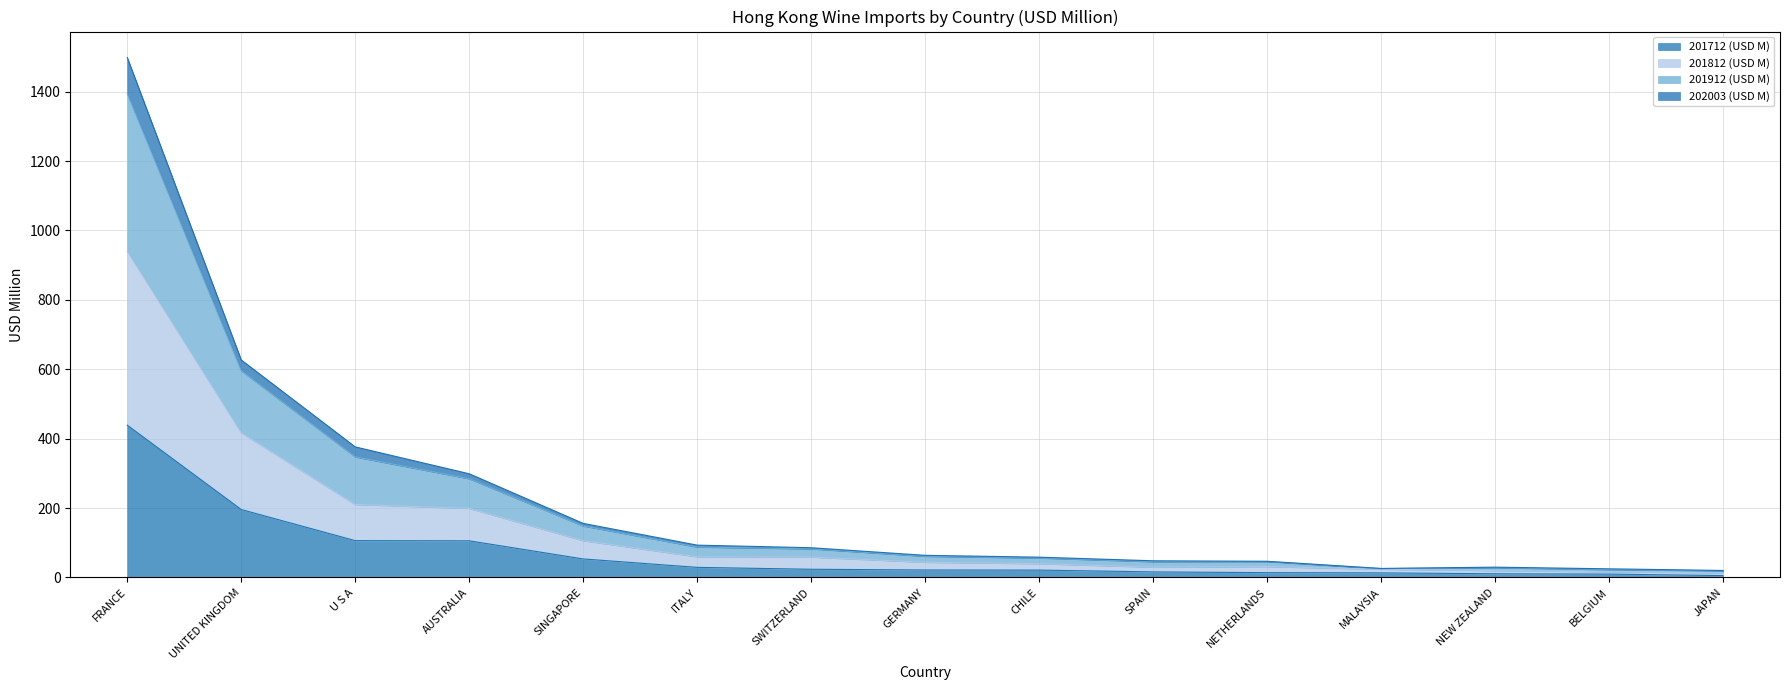

At how many categories does at least one series exceed 311?

3